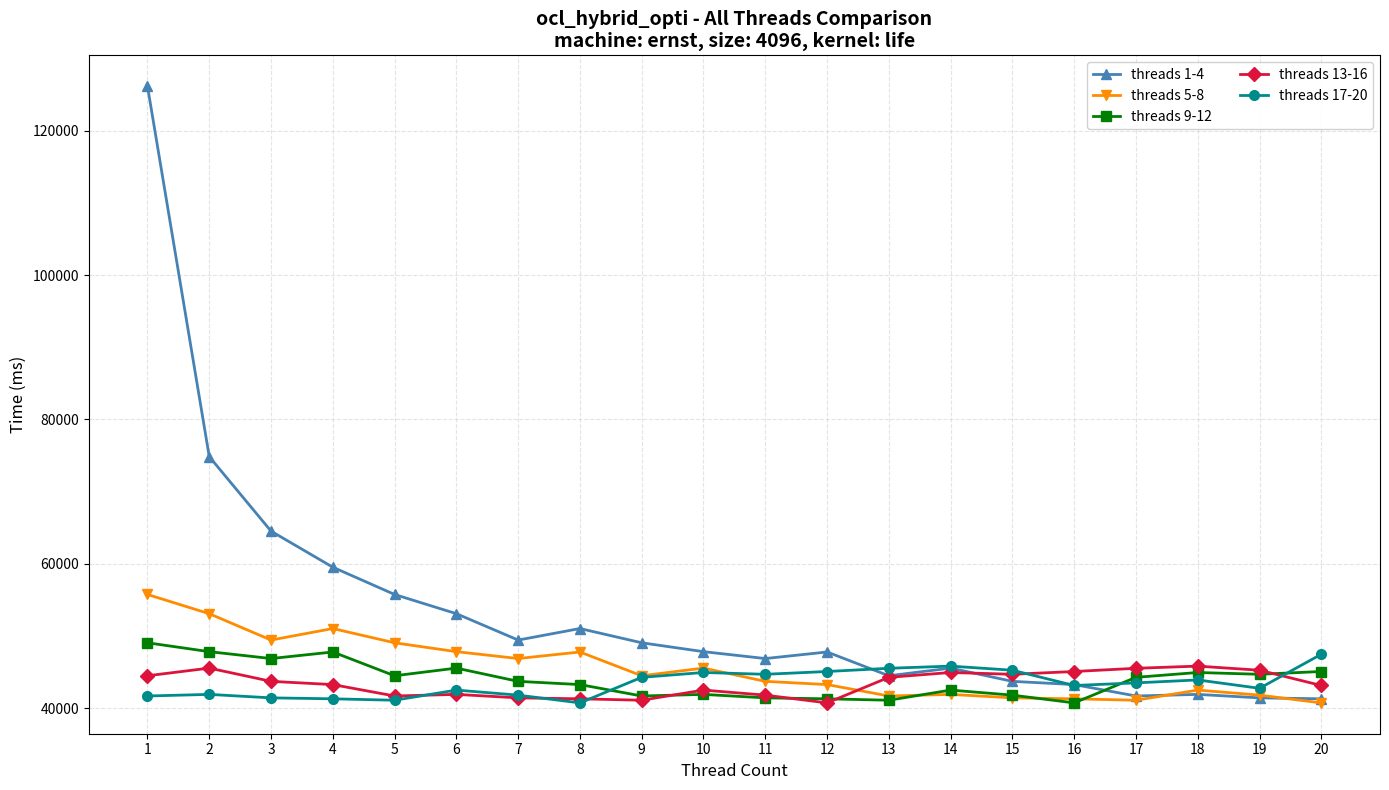

How many lines are shown in the chart?

5